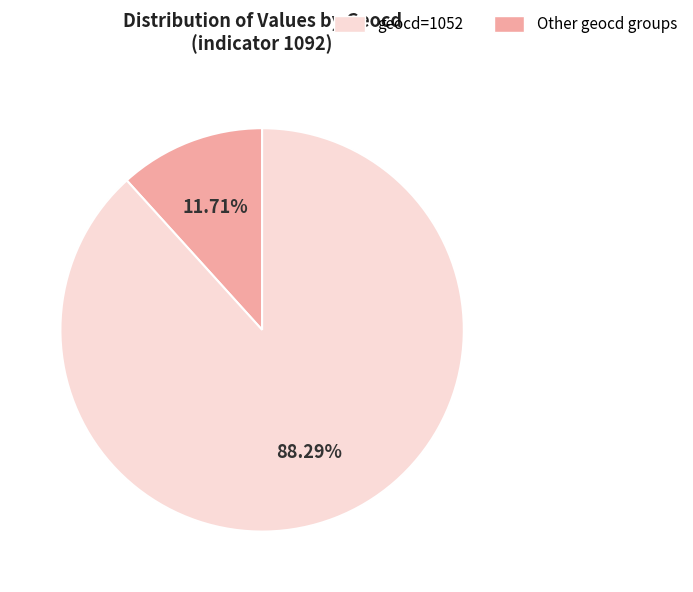

Does any single category account for the majority?

Yes